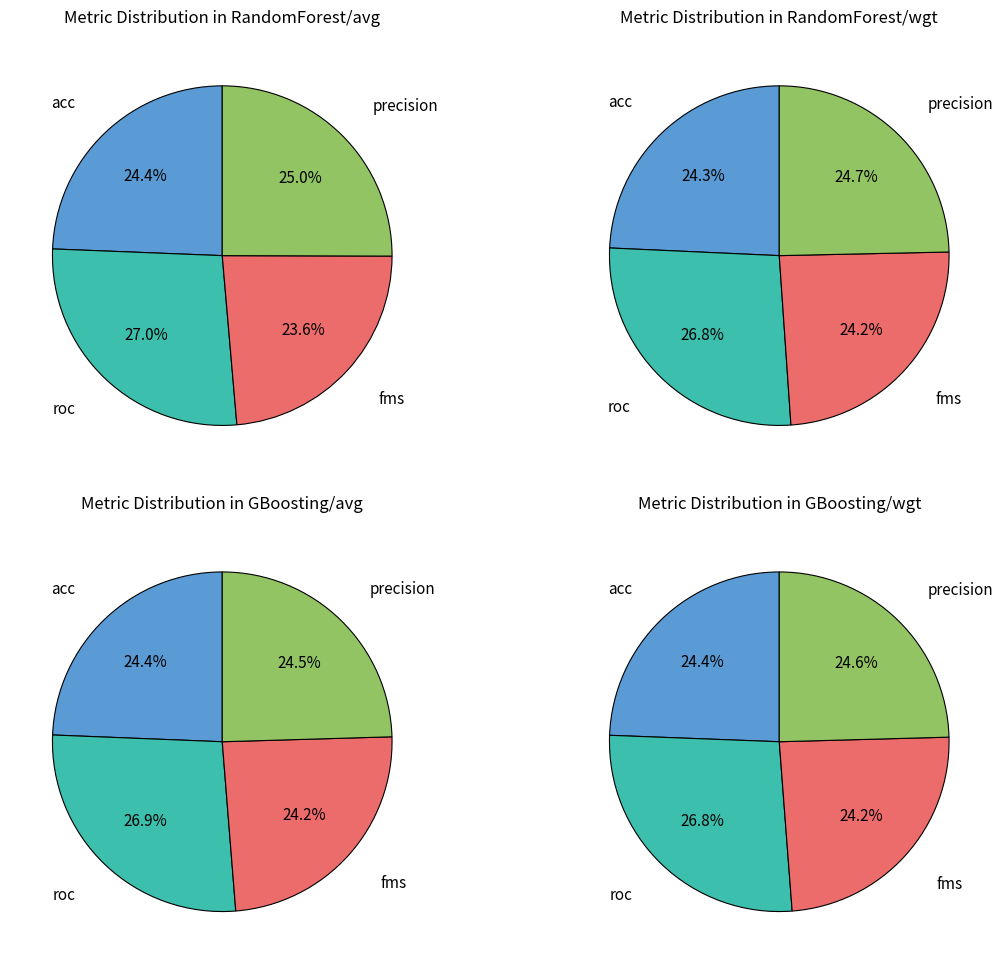

The 5 slice represents 1% of the pie. True or false?

False